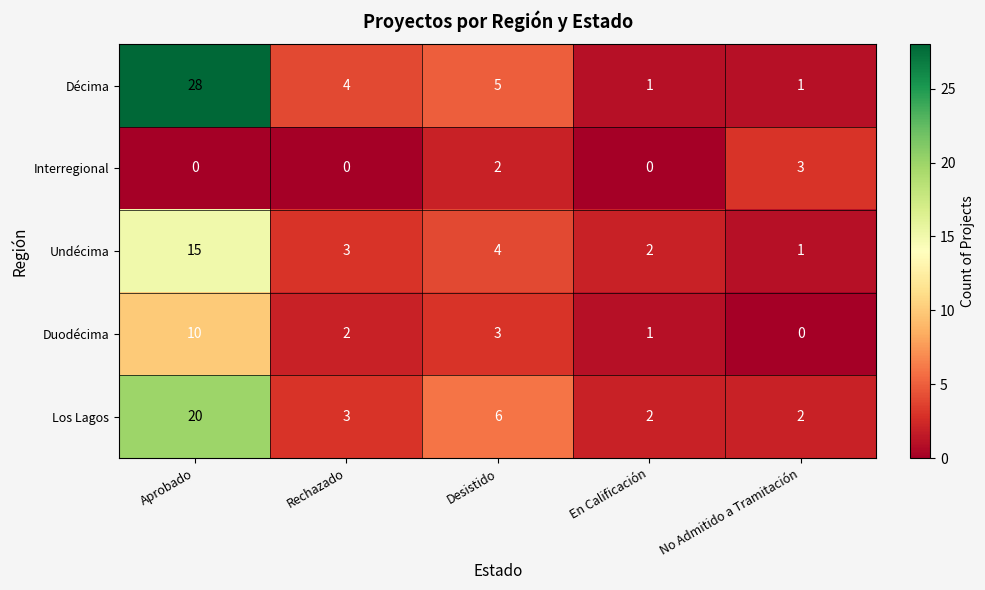

Which series has the largest total across all categories?

Décima